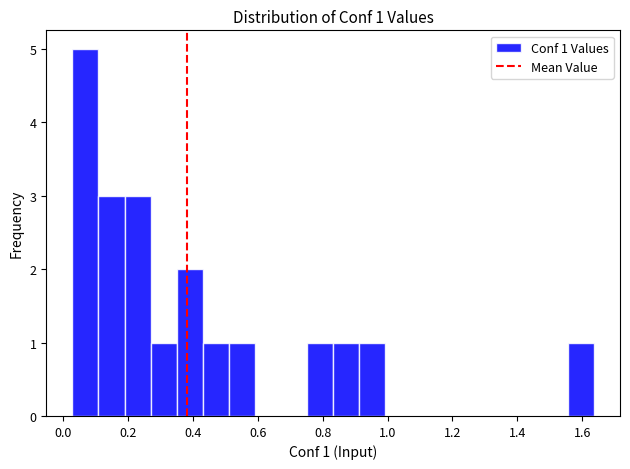

Which range on the x-axis has the tallest bar?

0.02 to 0.10